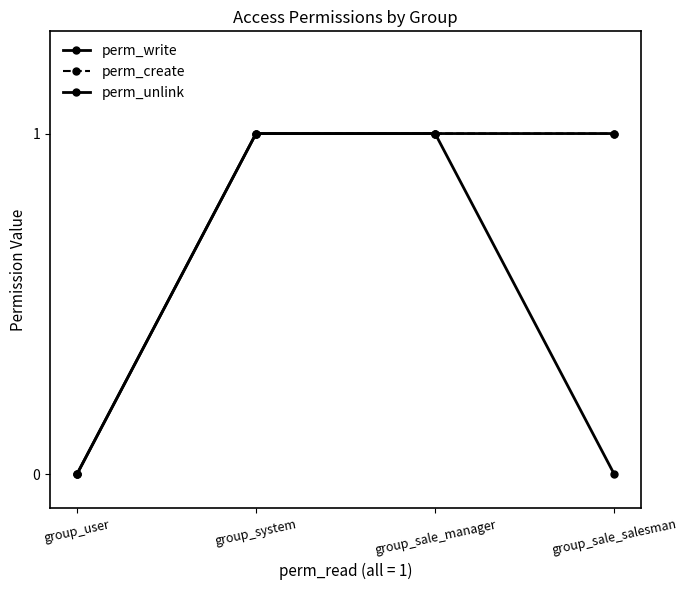

Does the chart have visible grid lines?

No